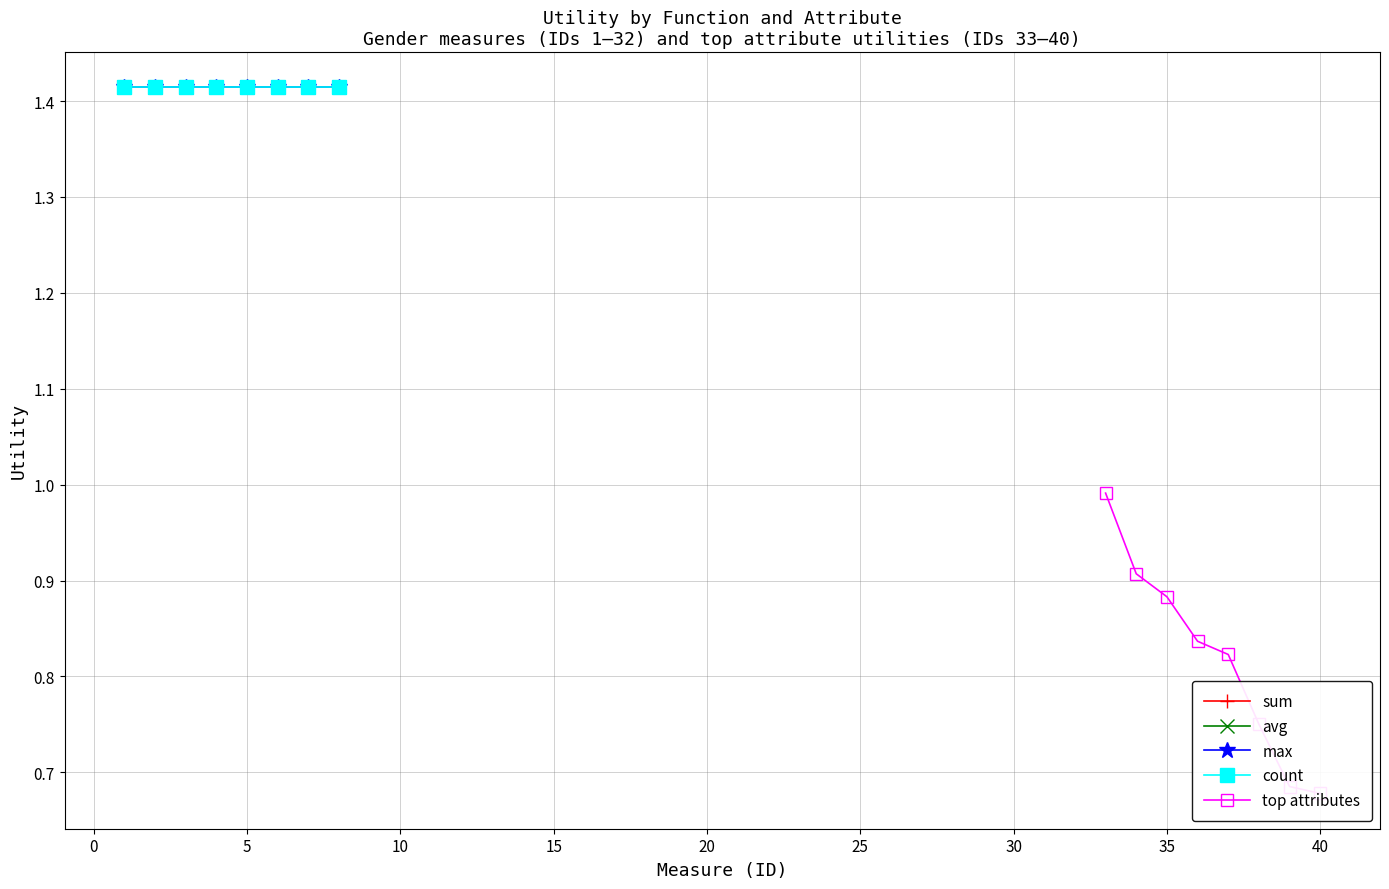

What is the total value across all series at 5?

6.5